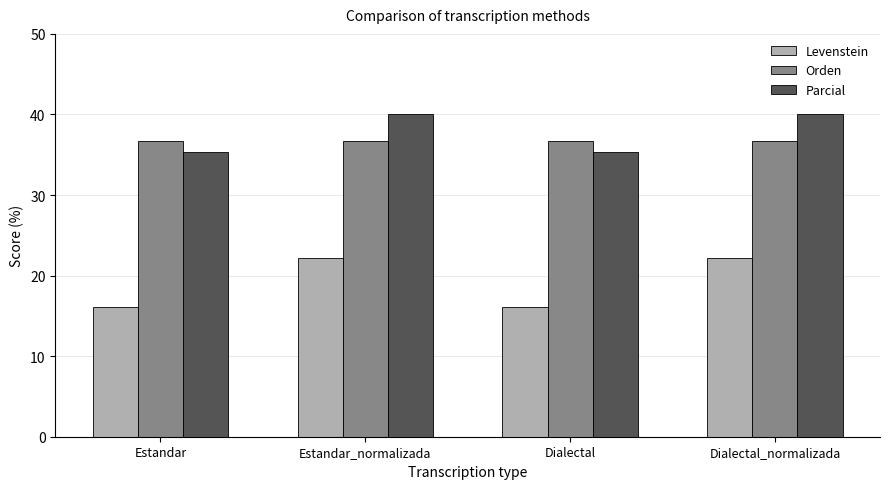

What is the label of the 2nd bar from the left?

Estandar_normalizada